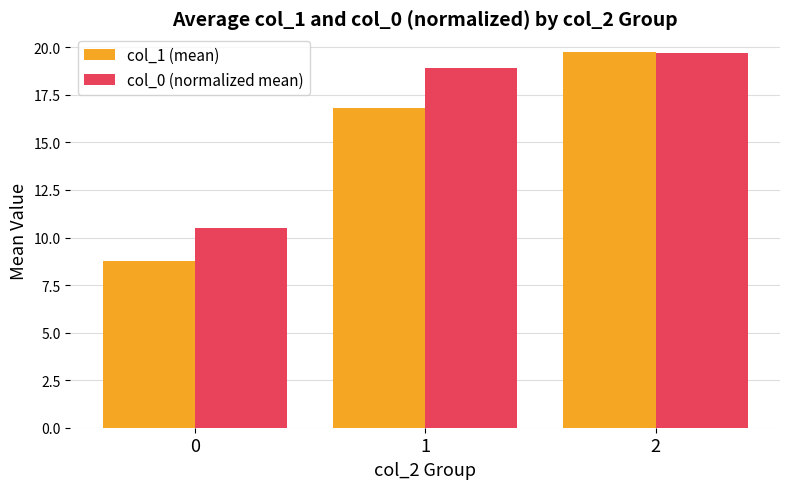

Reading right to left, transcribe all the data shown in this chart.

col_1 (mean): 19.8	16.8	8.8
col_0 (normalized mean): 19.7	18.9	10.5